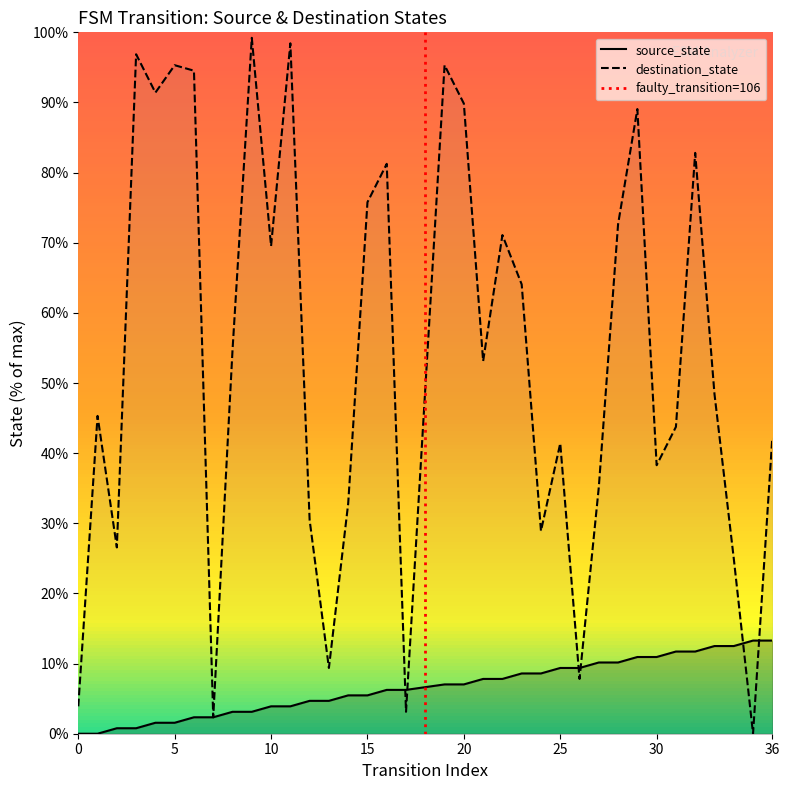

What is the value of the destination_state point at the 15th from the left?

32.8